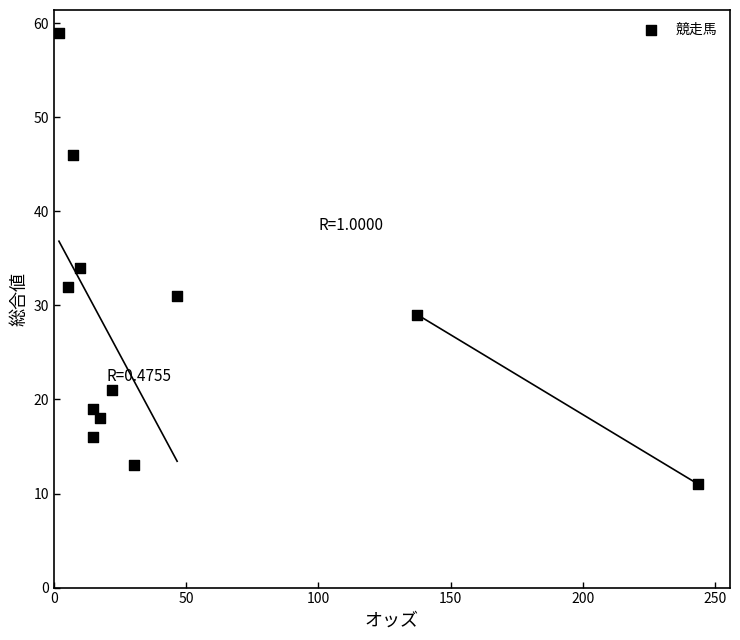

What is the range of Y values (max minus min)?

48